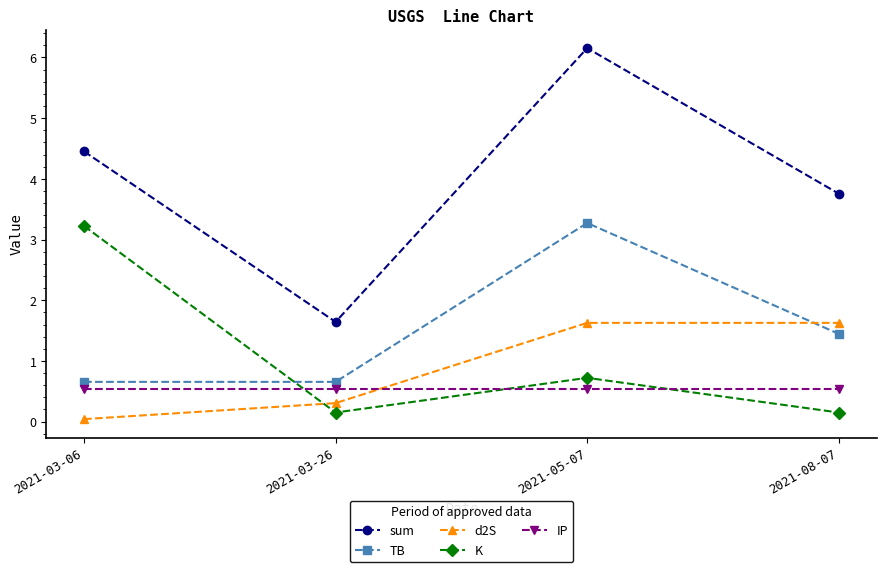

What is the maximum value for d2S?

1.6